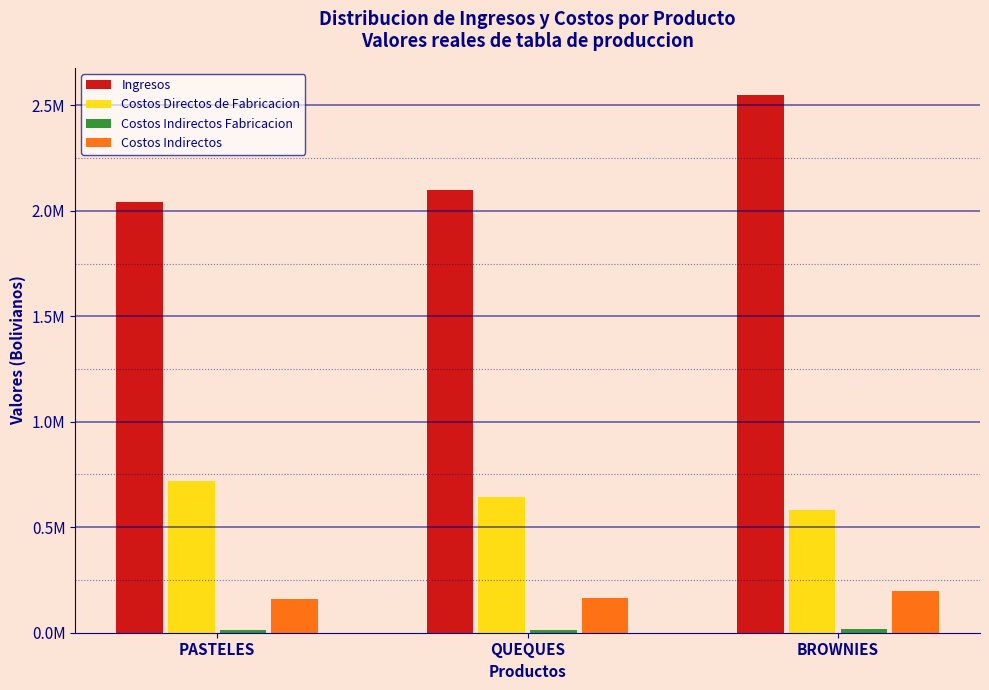

Does the chart contain any negative values?

No